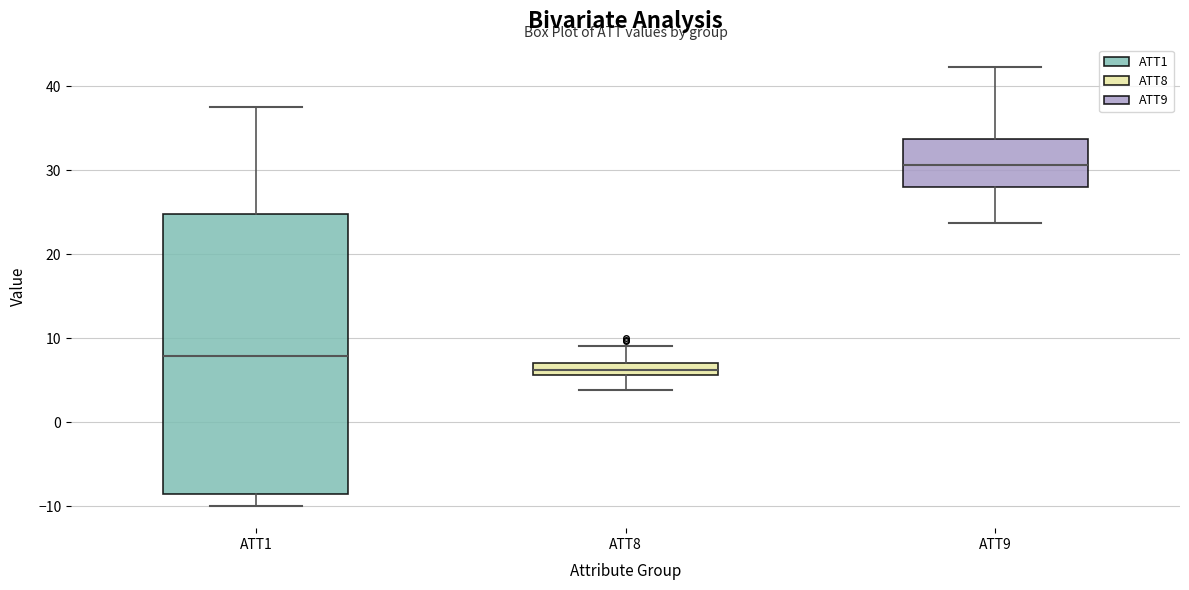

Where is the upper edge of the box for ATT8 on the y-axis? The values are not printed on the chart, so give them approximately, as read against the axis.

7